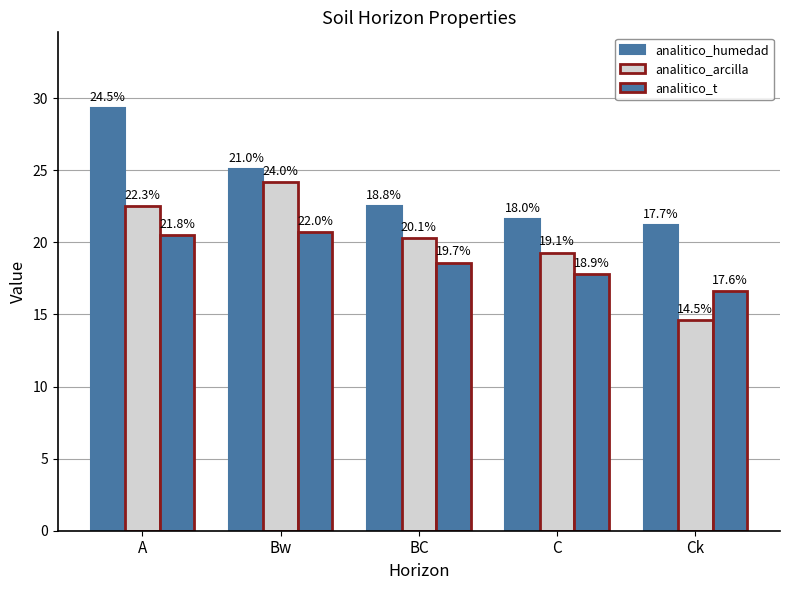

Which has a higher value, C or BC?

BC